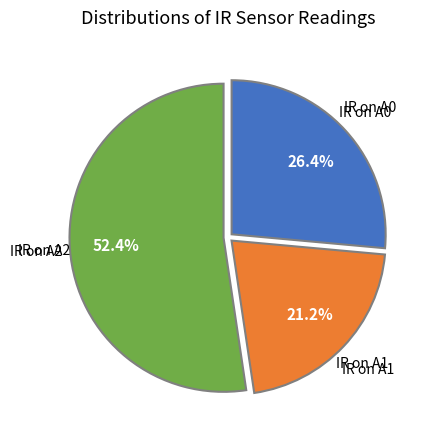

Is there a majority slice in this chart?

Yes